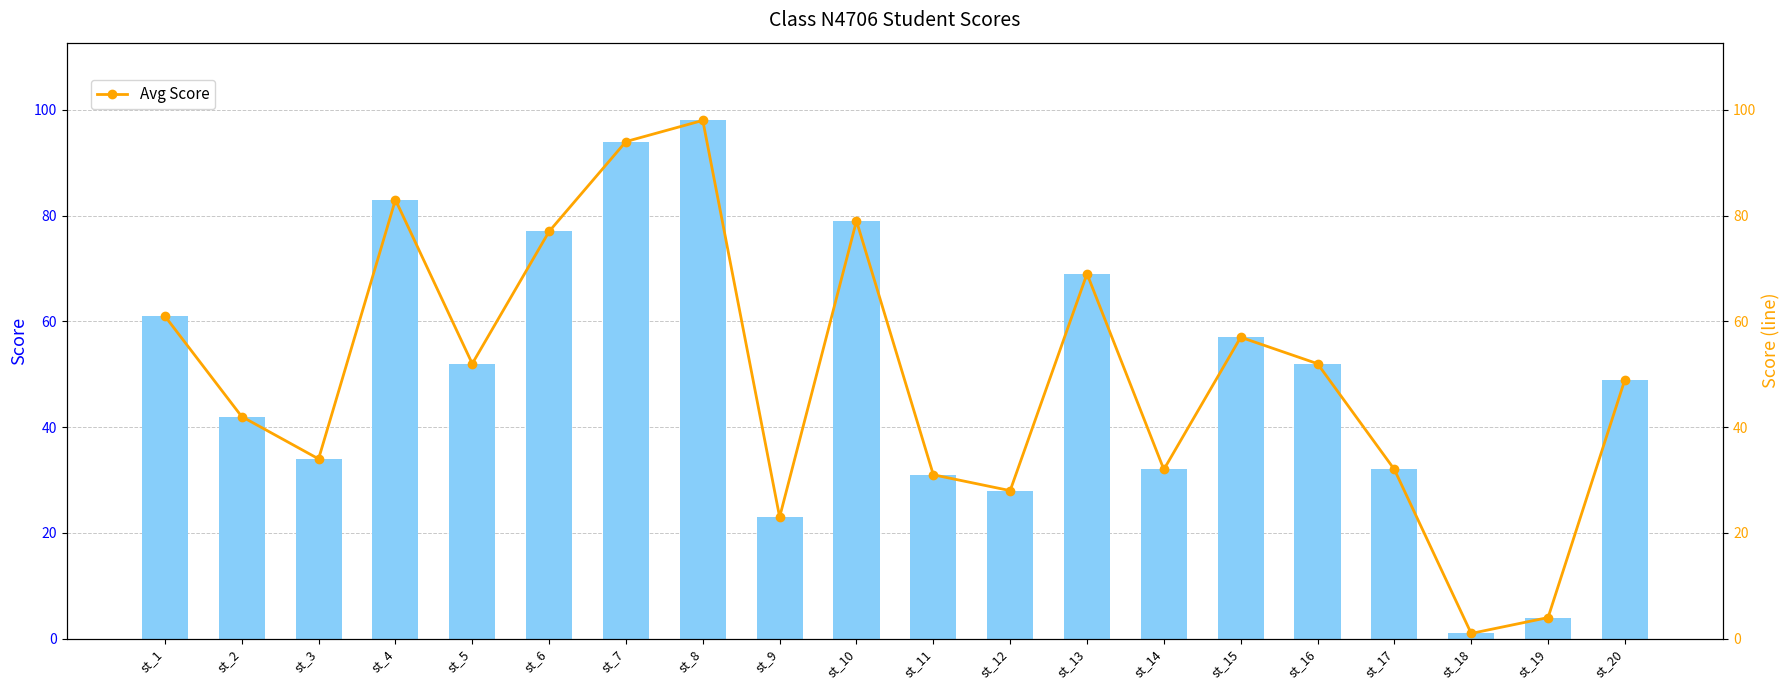

What is the maximum value shown in the chart?

98